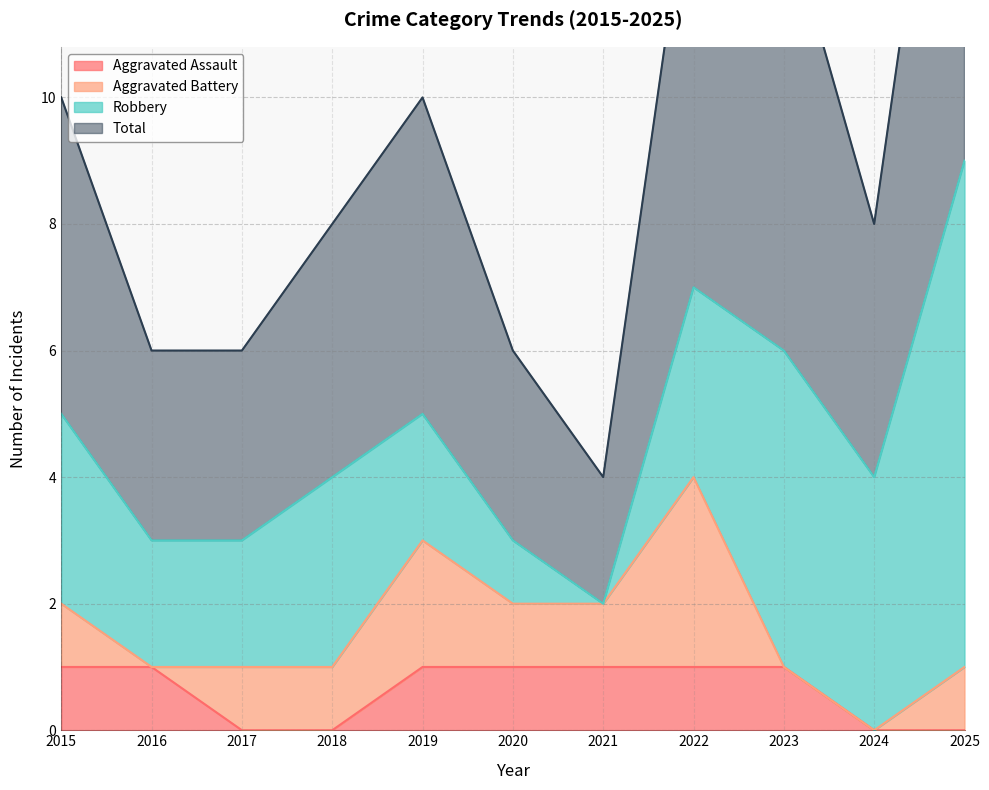

True or false: Aggravated Assault and Total intersect in this chart.

False